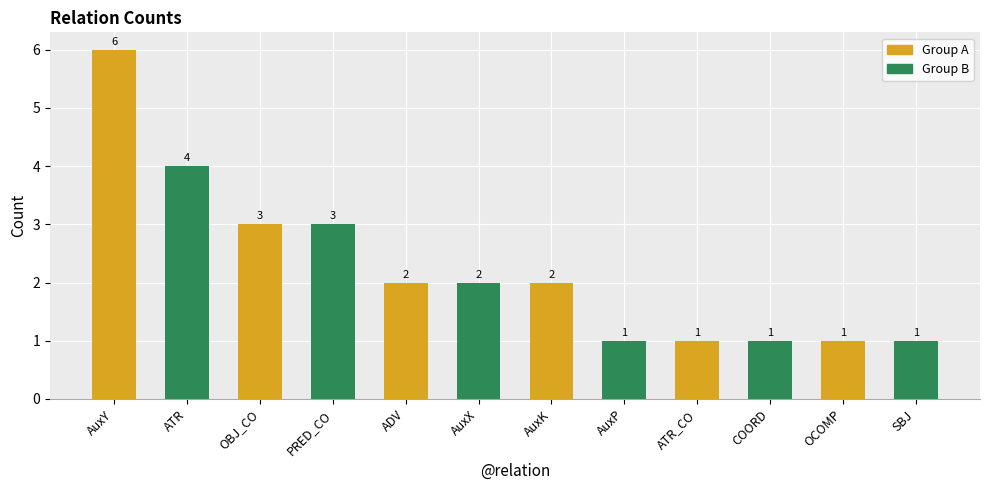

What position from the right is OBJ_CO?

5